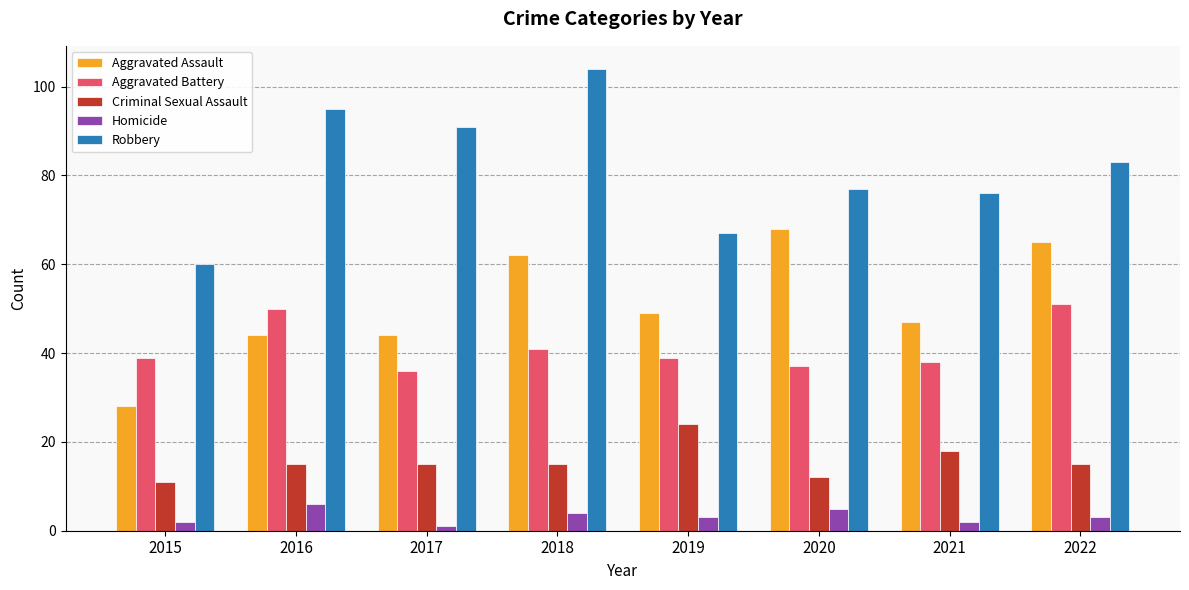

At 2018, list the series in order from smallest to largest.

Homicide, Criminal Sexual Assault, Aggravated Battery, Aggravated Assault, Robbery